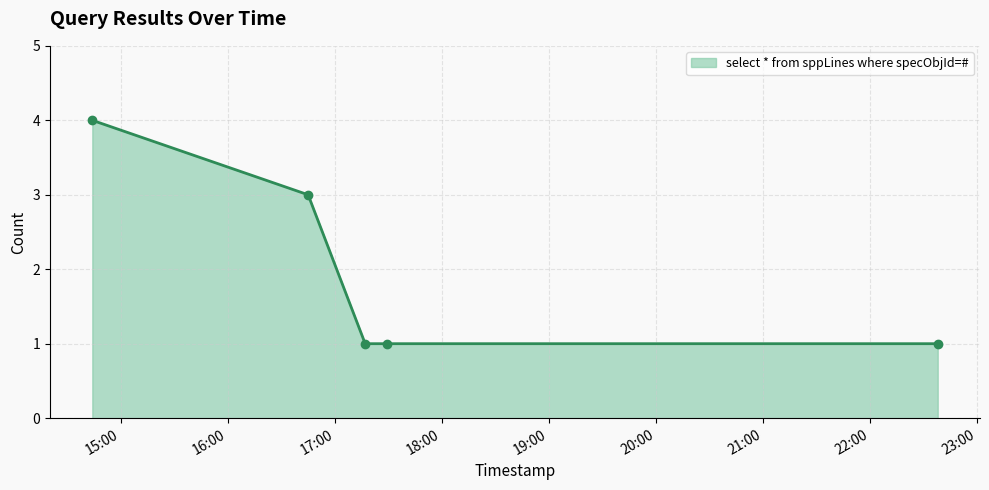

What is the difference between the maximum and minimum values?

3